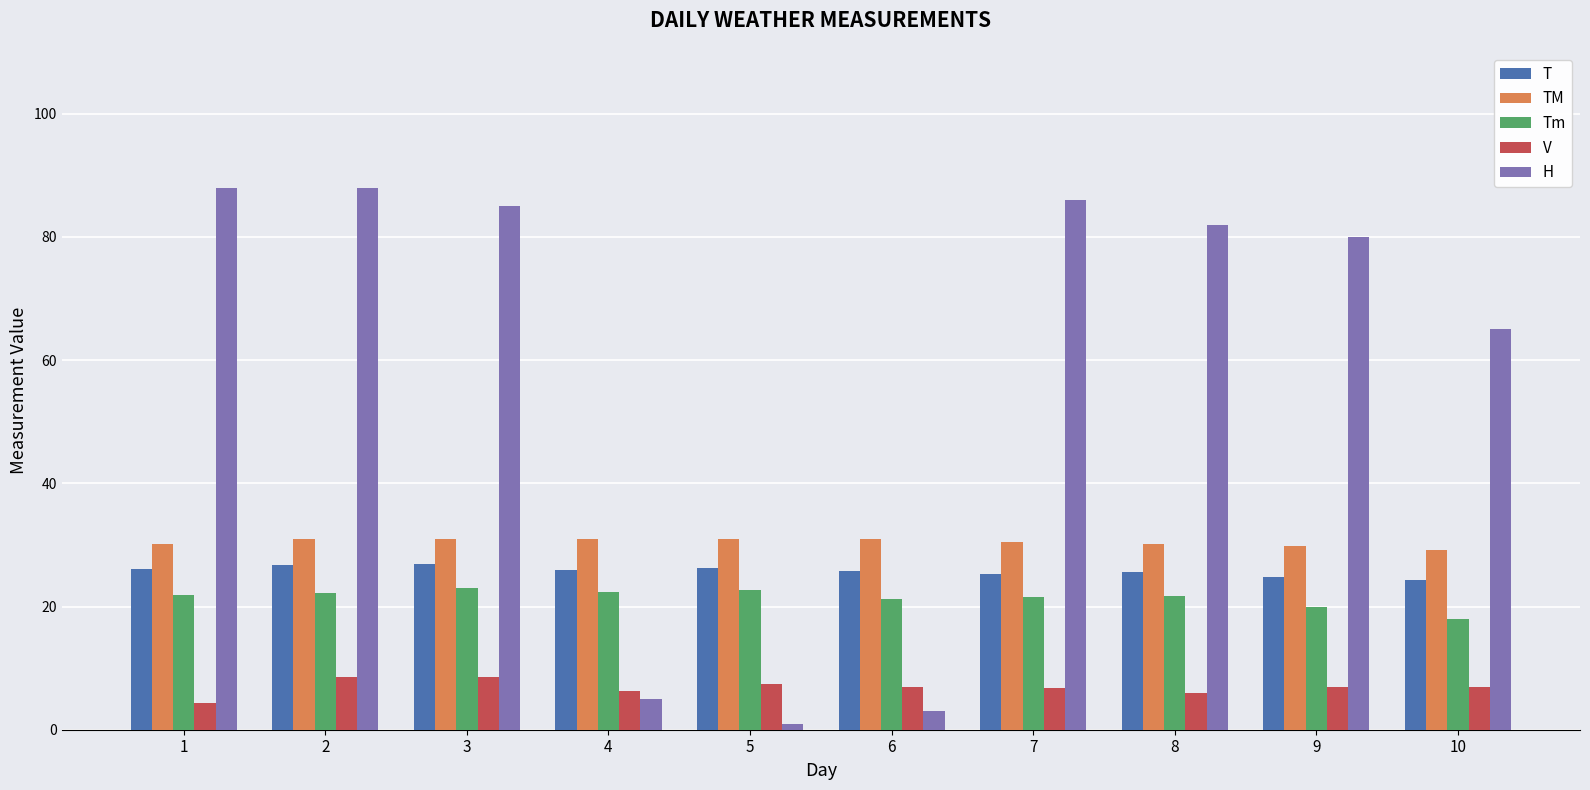

Which series has the largest range (max minus min)?

H